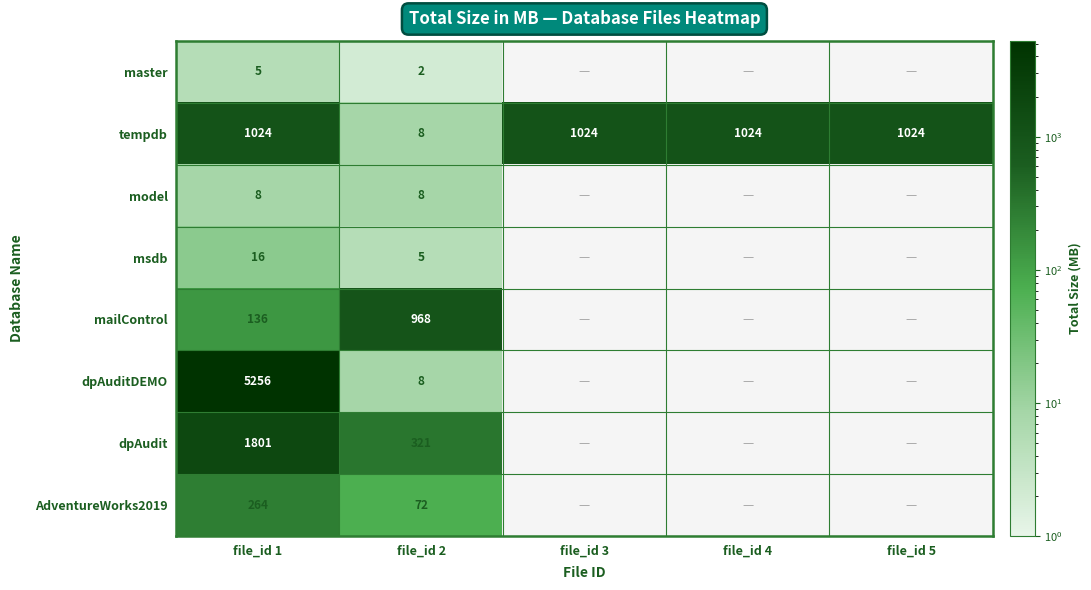

Is it true that model equals 8 at file_id 2?

True